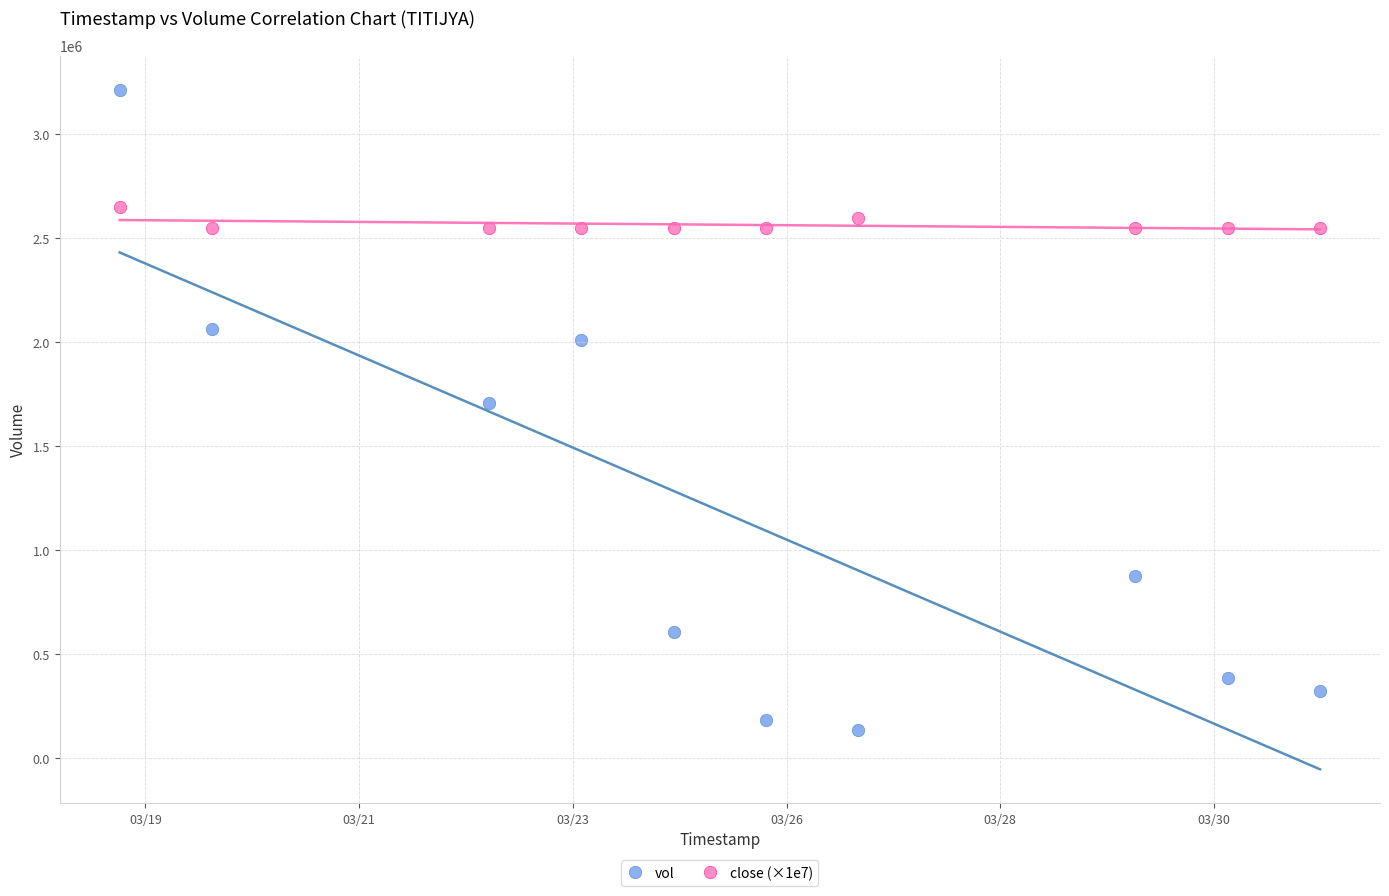

Across all data points, what is the range of Y values (max minus min)?

3075900